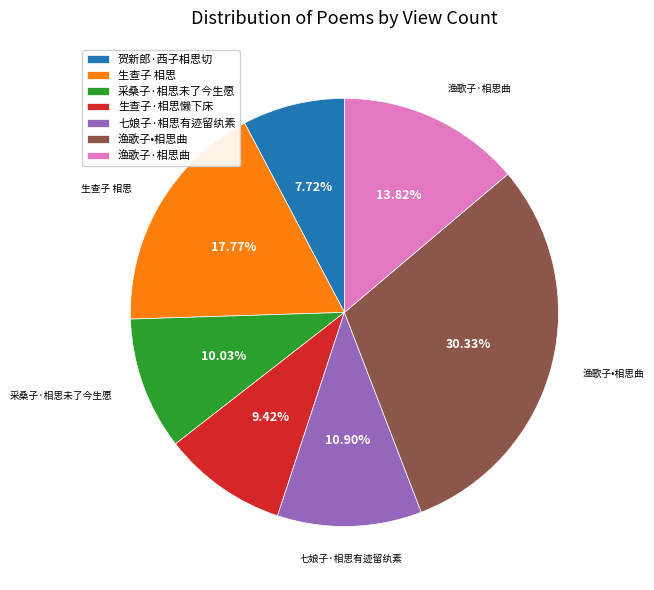

What is the total percentage of 渔歌子·相思曲 and 生查子·相思懒下床?

23.2%